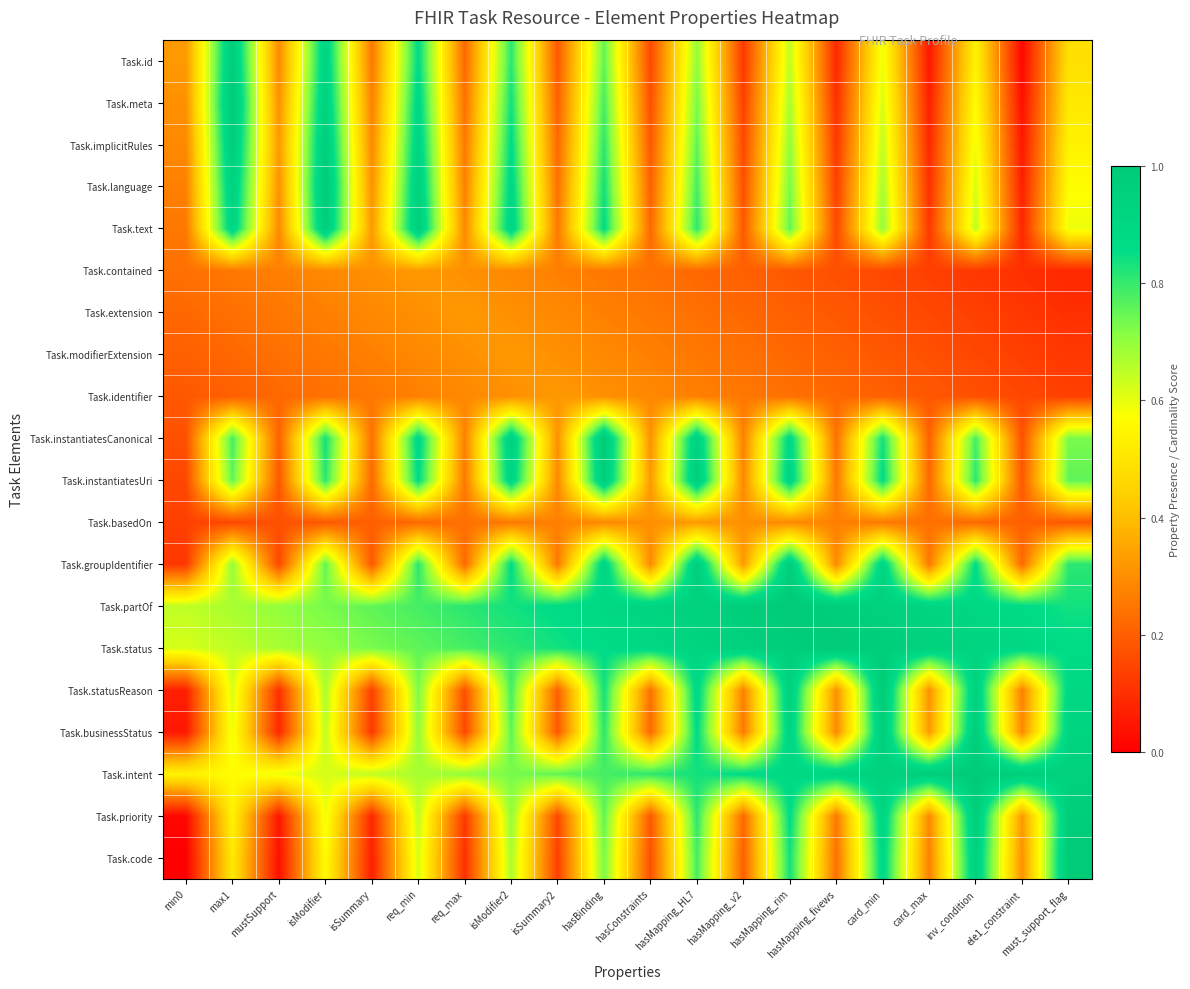

Reading right to left, what are all the values shown in this chart?

Task.id: must_support_flag=0.5	ele1_constraint=0.0	inv_condition=0.5	card_max=0.1	card_min=0.6	hasMapping_fivews=0.1	hasMapping_rim=0.6	hasMapping_v2=0.1	hasMapping_HL7=0.7	hasConstraints=0.2	hasBinding=0.8	isSummary2=0.2	isModifier2=0.8	req_max=0.2	req_min=0.9	isSummary=0.3	isModifier=0.9	mustSupport=0.3	max1=1.0	min0=0.3
Task.meta: must_support_flag=0.5	ele1_constraint=0.0	inv_condition=0.6	card_max=0.1	card_min=0.6	hasMapping_fivews=0.1	hasMapping_rim=0.7	hasMapping_v2=0.1	hasMapping_HL7=0.7	hasConstraints=0.2	hasBinding=0.8	isSummary2=0.2	isModifier2=0.8	req_max=0.2	req_min=0.9	isSummary=0.3	isModifier=0.9	mustSupport=0.3	max1=1.0	min0=0.3
Task.implicitRules: must_support_flag=0.5	ele1_constraint=0.1	inv_condition=0.6	card_max=0.1	card_min=0.6	hasMapping_fivews=0.1	hasMapping_rim=0.7	hasMapping_v2=0.2	hasMapping_HL7=0.8	hasConstraints=0.2	hasBinding=0.8	isSummary2=0.2	isModifier2=0.9	req_max=0.3	req_min=0.9	isSummary=0.3	isModifier=1.0	mustSupport=0.3	max1=1.0	min0=0.3
Task.language: must_support_flag=0.6	ele1_constraint=0.1	inv_condition=0.6	card_max=0.1	card_min=0.7	hasMapping_fivews=0.1	hasMapping_rim=0.7	hasMapping_v2=0.2	hasMapping_HL7=0.8	hasConstraints=0.2	hasBinding=0.8	isSummary2=0.2	isModifier2=0.9	req_max=0.3	req_min=0.9	isSummary=0.3	isModifier=1.0	mustSupport=0.3	max1=0.9	min0=0.3
Task.text: must_support_flag=0.6	ele1_constraint=0.1	inv_condition=0.6	card_max=0.1	card_min=0.7	hasMapping_fivews=0.2	hasMapping_rim=0.8	hasMapping_v2=0.2	hasMapping_HL7=0.8	hasConstraints=0.2	hasBinding=0.9	isSummary2=0.3	isModifier2=0.9	req_max=0.3	req_min=1.0	isSummary=0.3	isModifier=1.0	mustSupport=0.3	max1=0.9	min0=0.3
Task.contained: must_support_flag=0.1	ele1_constraint=0.1	inv_condition=0.1	card_max=0.1	card_min=0.2	hasMapping_fivews=0.2	hasMapping_rim=0.2	hasMapping_v2=0.2	hasMapping_HL7=0.2	hasConstraints=0.2	hasBinding=0.3	isSummary2=0.3	isModifier2=0.3	req_max=0.3	req_min=0.3	isSummary=0.3	isModifier=0.3	mustSupport=0.3	max1=0.3	min0=0.2
Task.extension: must_support_flag=0.1	ele1_constraint=0.1	inv_condition=0.1	card_max=0.2	card_min=0.2	hasMapping_fivews=0.2	hasMapping_rim=0.2	hasMapping_v2=0.2	hasMapping_HL7=0.2	hasConstraints=0.3	hasBinding=0.3	isSummary2=0.3	isModifier2=0.3	req_max=0.3	req_min=0.3	isSummary=0.3	isModifier=0.3	mustSupport=0.3	max1=0.2	min0=0.2
Task.modifierExtension: must_support_flag=0.1	ele1_constraint=0.1	inv_condition=0.2	card_max=0.2	card_min=0.2	hasMapping_fivews=0.2	hasMapping_rim=0.2	hasMapping_v2=0.2	hasMapping_HL7=0.3	hasConstraints=0.3	hasBinding=0.3	isSummary2=0.3	isModifier2=0.3	req_max=0.3	req_min=0.3	isSummary=0.3	isModifier=0.3	mustSupport=0.2	max1=0.2	min0=0.2
Task.identifier: must_support_flag=0.1	ele1_constraint=0.2	inv_condition=0.2	card_max=0.2	card_min=0.2	hasMapping_fivews=0.2	hasMapping_rim=0.2	hasMapping_v2=0.3	hasMapping_HL7=0.3	hasConstraints=0.3	hasBinding=0.3	isSummary2=0.3	isModifier2=0.3	req_max=0.3	req_min=0.3	isSummary=0.3	isModifier=0.2	mustSupport=0.2	max1=0.2	min0=0.2
Task.instantiatesCanonical: must_support_flag=0.7	ele1_constraint=0.2	inv_condition=0.8	card_max=0.2	card_min=0.8	hasMapping_fivews=0.2	hasMapping_rim=0.9	hasMapping_v2=0.3	hasMapping_HL7=0.9	hasConstraints=0.3	hasBinding=1.0	isSummary2=0.3	isModifier2=0.9	req_max=0.3	req_min=0.9	isSummary=0.2	isModifier=0.8	mustSupport=0.2	max1=0.8	min0=0.2
Task.instantiatesUri: must_support_flag=0.8	ele1_constraint=0.2	inv_condition=0.8	card_max=0.2	card_min=0.9	hasMapping_fivews=0.3	hasMapping_rim=0.9	hasMapping_v2=0.3	hasMapping_HL7=1.0	hasConstraints=0.3	hasBinding=1.0	isSummary2=0.3	isModifier2=0.9	req_max=0.3	req_min=0.9	isSummary=0.2	isModifier=0.8	mustSupport=0.2	max1=0.8	min0=0.2
Task.basedOn: must_support_flag=0.2	ele1_constraint=0.2	inv_condition=0.2	card_max=0.2	card_min=0.3	hasMapping_fivews=0.3	hasMapping_rim=0.3	hasMapping_v2=0.3	hasMapping_HL7=0.3	hasConstraints=0.3	hasBinding=0.3	isSummary2=0.3	isModifier2=0.3	req_max=0.2	req_min=0.2	isSummary=0.2	isModifier=0.2	mustSupport=0.2	max1=0.2	min0=0.1
Task.groupIdentifier: must_support_flag=0.8	ele1_constraint=0.2	inv_condition=0.9	card_max=0.3	card_min=0.9	hasMapping_fivews=0.3	hasMapping_rim=1.0	hasMapping_v2=0.3	hasMapping_HL7=1.0	hasConstraints=0.3	hasBinding=0.9	isSummary2=0.3	isModifier2=0.9	req_max=0.2	req_min=0.8	isSummary=0.2	isModifier=0.8	mustSupport=0.2	max1=0.7	min0=0.1
Task.partOf: must_support_flag=0.8	ele1_constraint=0.9	inv_condition=0.9	card_max=0.9	card_min=0.9	hasMapping_fivews=1.0	hasMapping_rim=1.0	hasMapping_v2=1.0	hasMapping_HL7=0.9	hasConstraints=0.9	hasBinding=0.9	isSummary2=0.9	isModifier2=0.8	req_max=0.8	req_min=0.8	isSummary=0.8	isModifier=0.7	mustSupport=0.7	max1=0.7	min0=0.6
Task.status: must_support_flag=0.9	ele1_constraint=0.9	inv_condition=0.9	card_max=0.9	card_min=1.0	hasMapping_fivews=1.0	hasMapping_rim=1.0	hasMapping_v2=0.9	hasMapping_HL7=0.9	hasConstraints=0.9	hasBinding=0.9	isSummary2=0.8	isModifier2=0.8	req_max=0.8	req_min=0.8	isSummary=0.7	isModifier=0.7	mustSupport=0.7	max1=0.6	min0=0.6
Task.statusReason: must_support_flag=0.9	ele1_constraint=0.3	inv_condition=0.9	card_max=0.3	card_min=1.0	hasMapping_fivews=0.3	hasMapping_rim=0.9	hasMapping_v2=0.3	hasMapping_HL7=0.9	hasConstraints=0.2	hasBinding=0.8	isSummary2=0.2	isModifier2=0.8	req_max=0.2	req_min=0.7	isSummary=0.1	isModifier=0.7	mustSupport=0.1	max1=0.6	min0=0.1
Task.businessStatus: must_support_flag=0.9	ele1_constraint=0.3	inv_condition=1.0	card_max=0.3	card_min=1.0	hasMapping_fivews=0.3	hasMapping_rim=0.9	hasMapping_v2=0.3	hasMapping_HL7=0.9	hasConstraints=0.2	hasBinding=0.8	isSummary2=0.2	isModifier2=0.8	req_max=0.2	req_min=0.7	isSummary=0.1	isModifier=0.6	mustSupport=0.1	max1=0.6	min0=0.1
Task.intent: must_support_flag=0.9	ele1_constraint=1.0	inv_condition=1.0	card_max=1.0	card_min=0.9	hasMapping_fivews=0.9	hasMapping_rim=0.9	hasMapping_v2=0.9	hasMapping_HL7=0.8	hasConstraints=0.8	hasBinding=0.8	isSummary2=0.8	isModifier2=0.7	req_max=0.7	req_min=0.7	isSummary=0.6	isModifier=0.6	mustSupport=0.6	max1=0.6	min0=0.5
Task.priority: must_support_flag=1.0	ele1_constraint=0.3	inv_condition=1.0	card_max=0.3	card_min=0.9	hasMapping_fivews=0.3	hasMapping_rim=0.9	hasMapping_v2=0.2	hasMapping_HL7=0.8	hasConstraints=0.2	hasBinding=0.8	isSummary2=0.2	isModifier2=0.7	req_max=0.1	req_min=0.6	isSummary=0.1	isModifier=0.6	mustSupport=0.1	max1=0.5	min0=0.0
Task.code: must_support_flag=1.0	ele1_constraint=0.3	inv_condition=0.9	card_max=0.3	card_min=0.9	hasMapping_fivews=0.2	hasMapping_rim=0.8	hasMapping_v2=0.2	hasMapping_HL7=0.8	hasConstraints=0.2	hasBinding=0.7	isSummary2=0.1	isModifier2=0.7	req_max=0.1	req_min=0.6	isSummary=0.1	isModifier=0.6	mustSupport=0.0	max1=0.5	min0=0.0